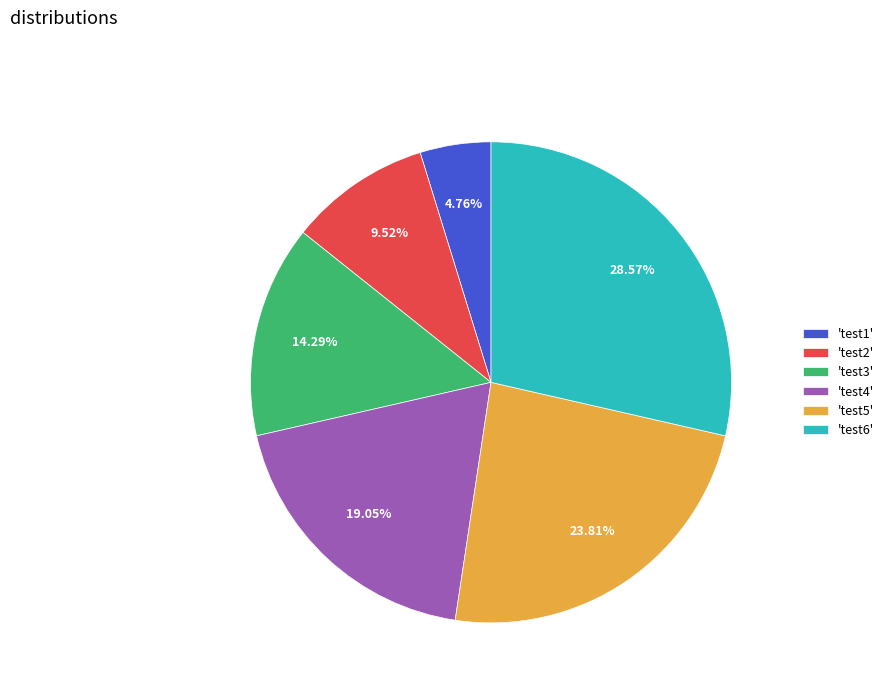

Is there any slice that represents more than half of the pie?

No